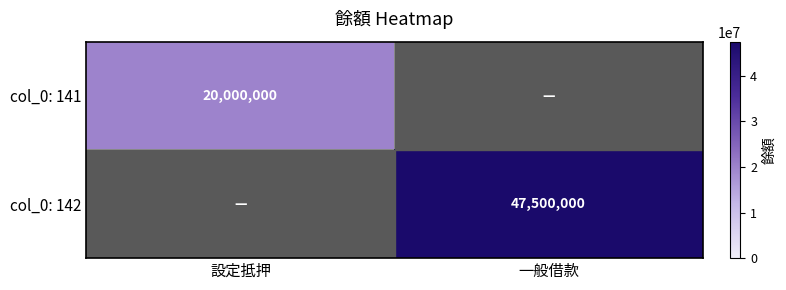

At which category does the chart reach its minimum across all series?

一般借款